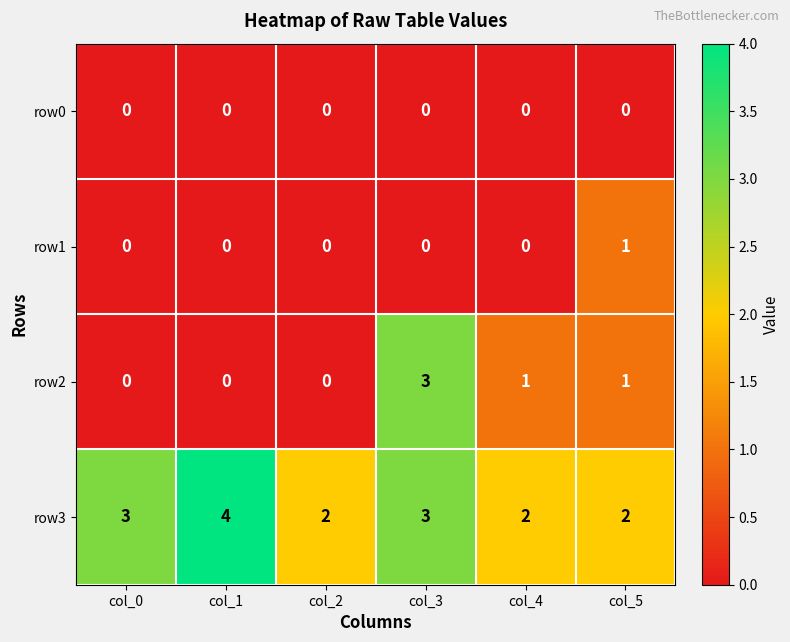

List the series in order of their peak value, lowest first.

row0, row1, row2, row3